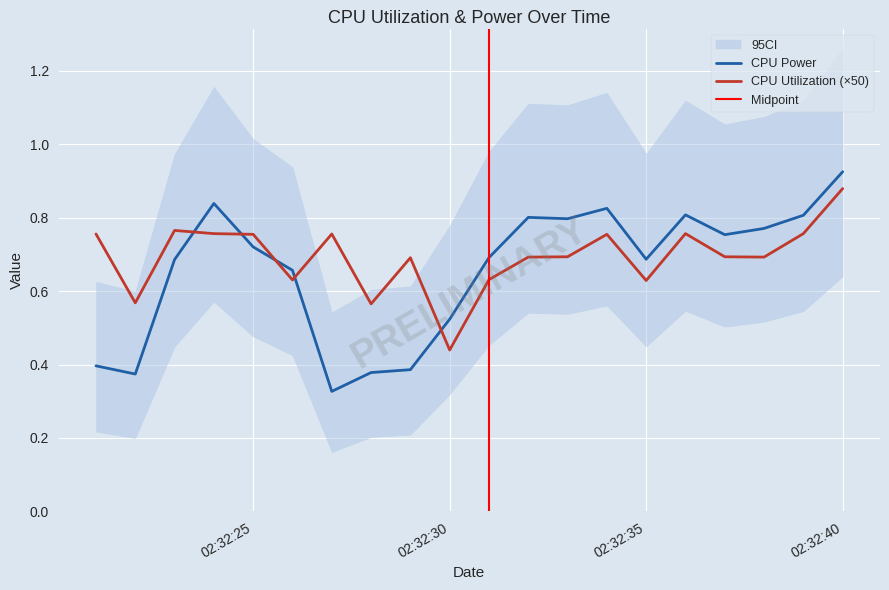

Which has a higher value, 2025-04-10 02:32:37 or 2025-04-10 02:32:32?

2025-04-10 02:32:32